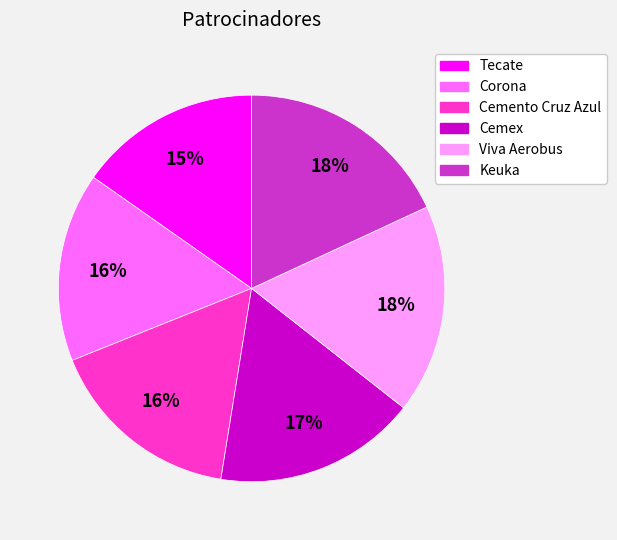

How many slices are in this pie chart?

6